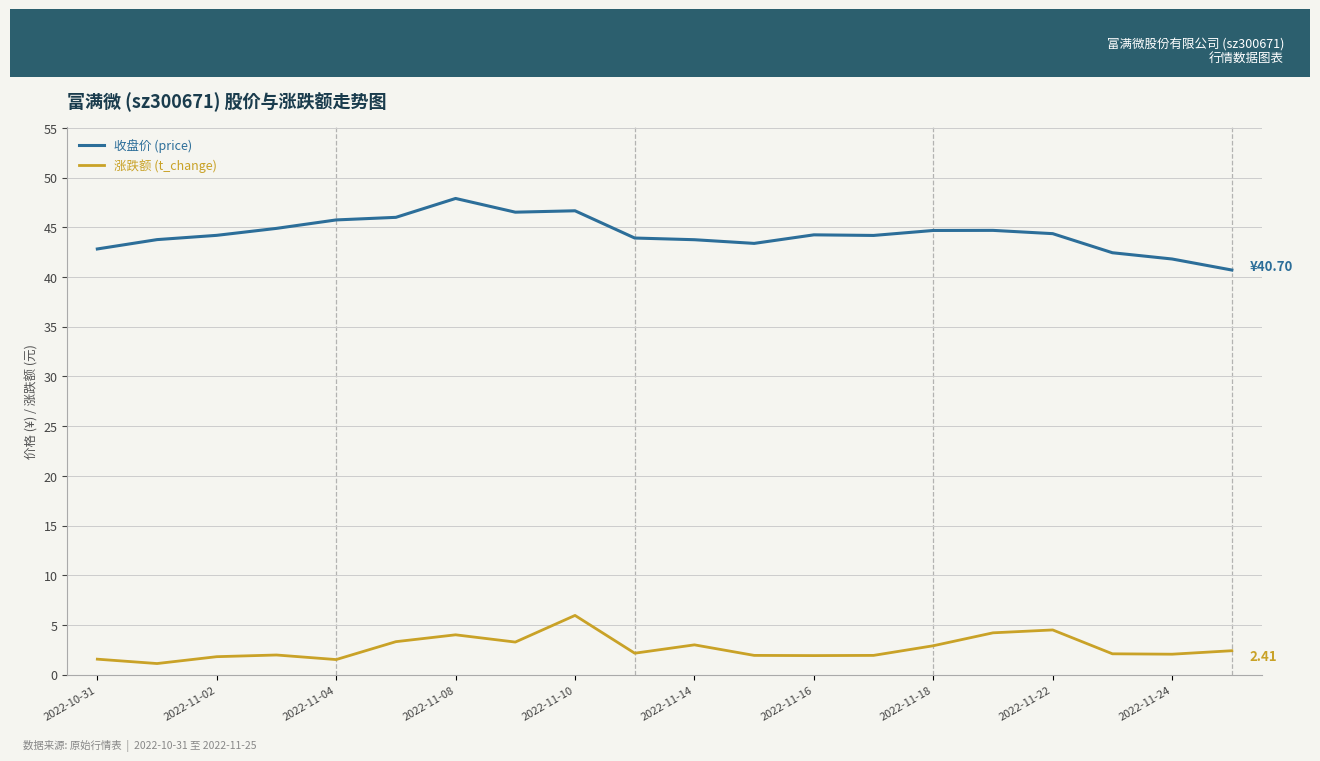

Which series has the largest total across all categories?

收盘价 (price)